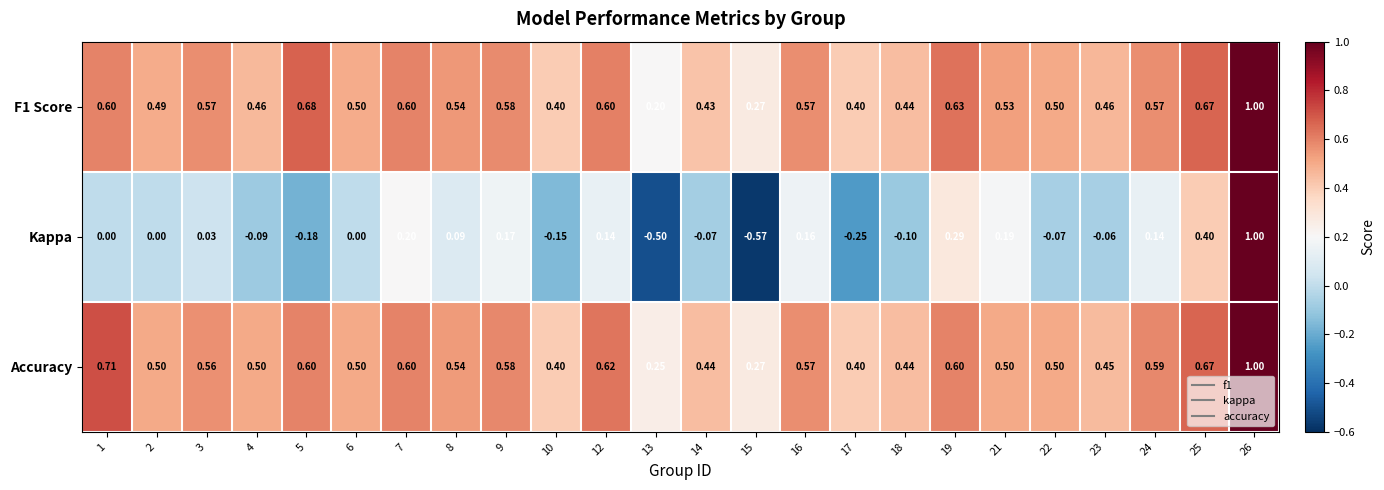

Between 4 and 8, which series saw the biggest shift?

Kappa